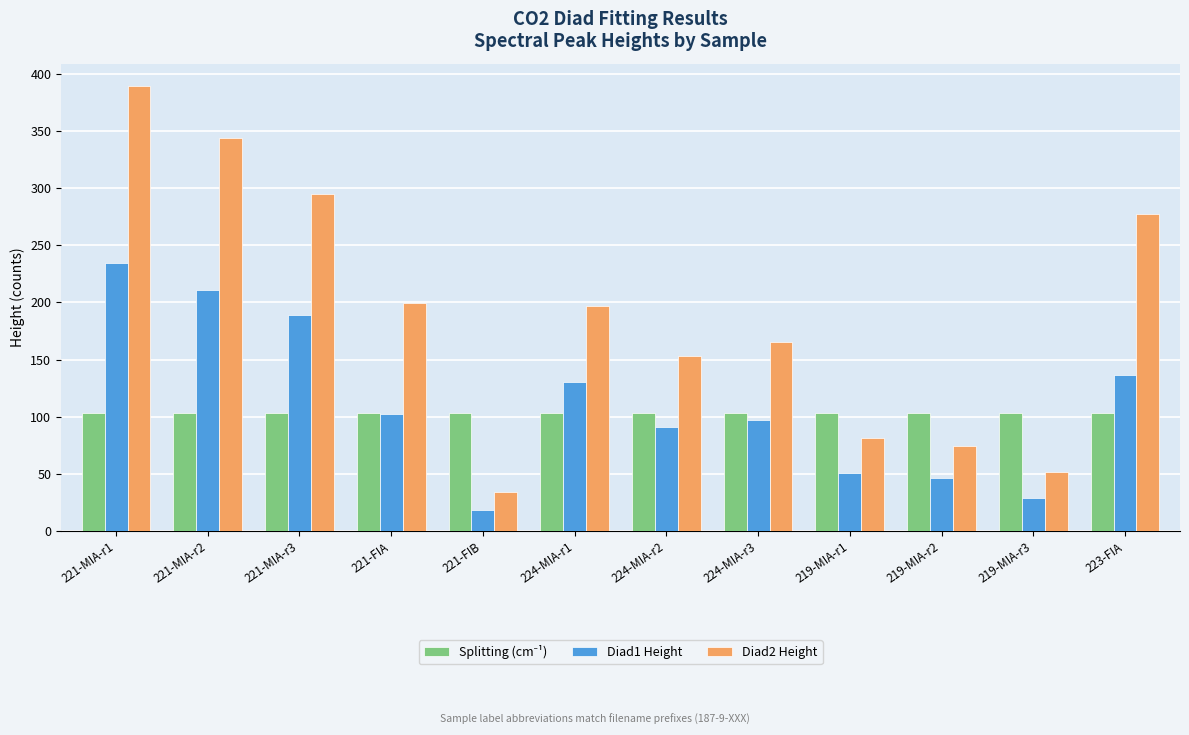

The Diad1 Height series shows 401.0 at 221-MIA-r1. True or false?

False